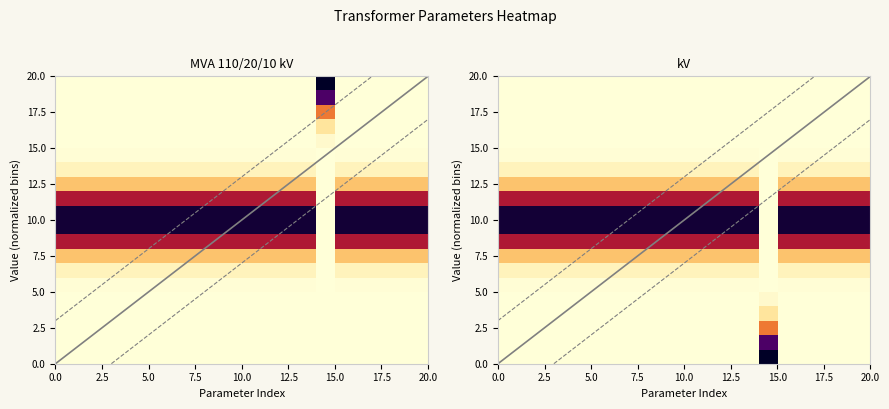

What is the difference between the highest and lowest values at 10?

0.9